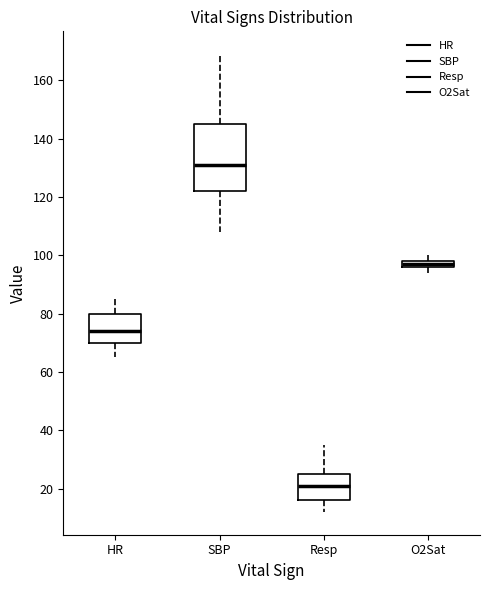

Which box's median line is the lowest?

Resp